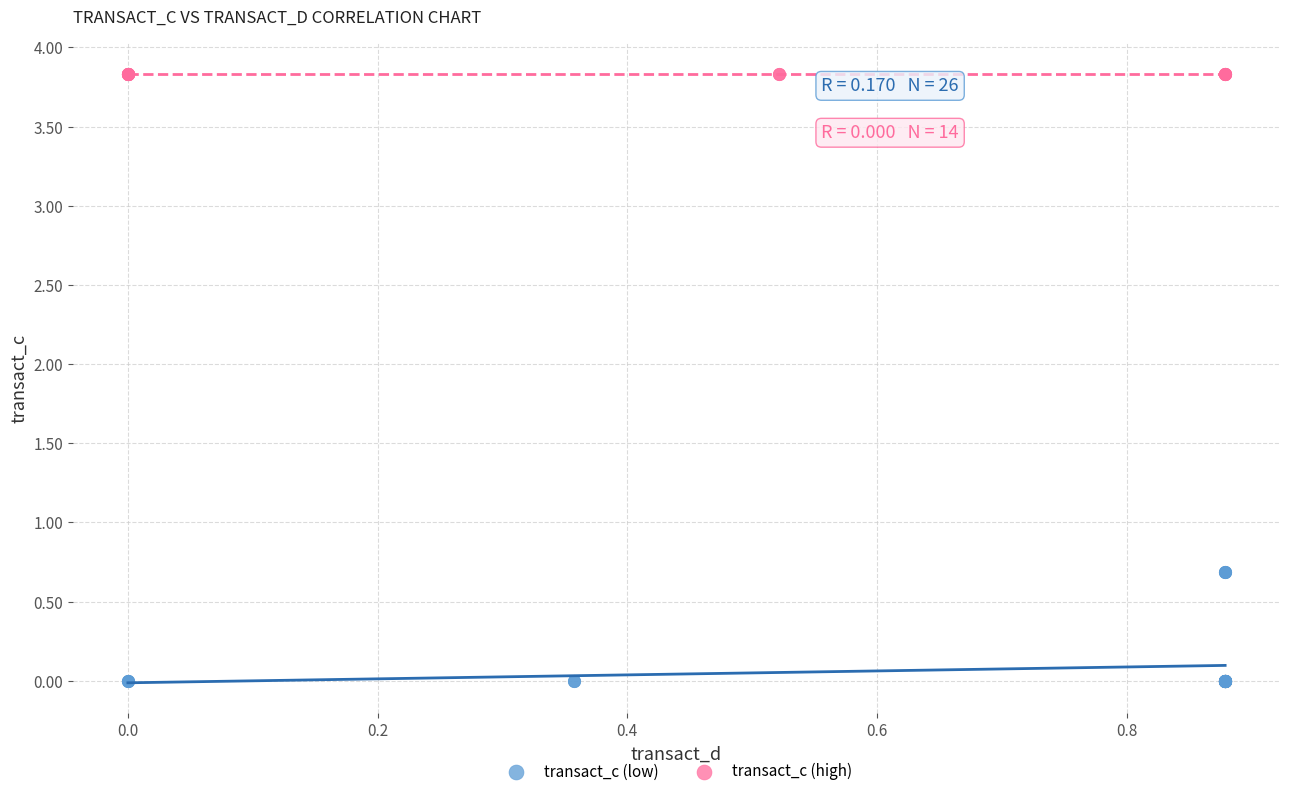

Which series contains the highest Y value?

transact_c (high)